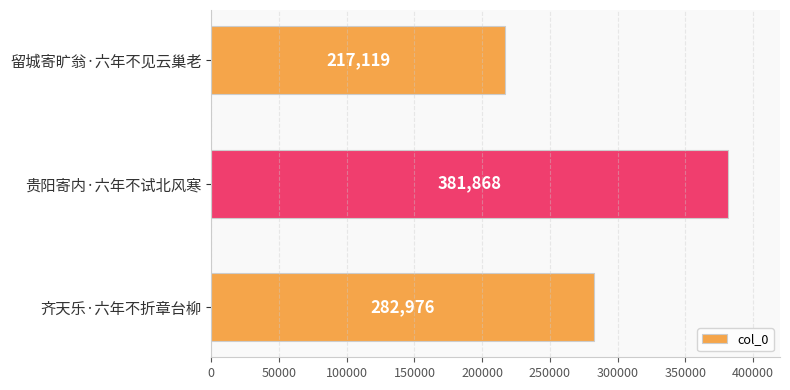

Reading top to bottom, extract all data points from this chart.

217119	381868	282976